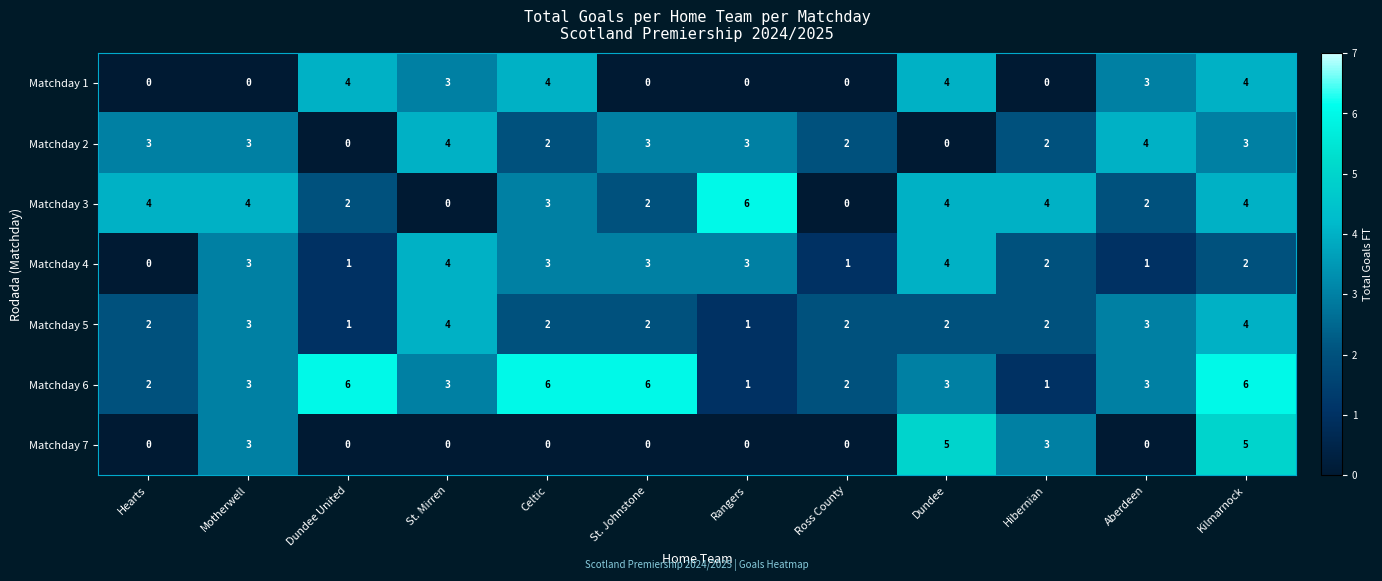

Which series has the largest range (max minus min)?

Matchday 3